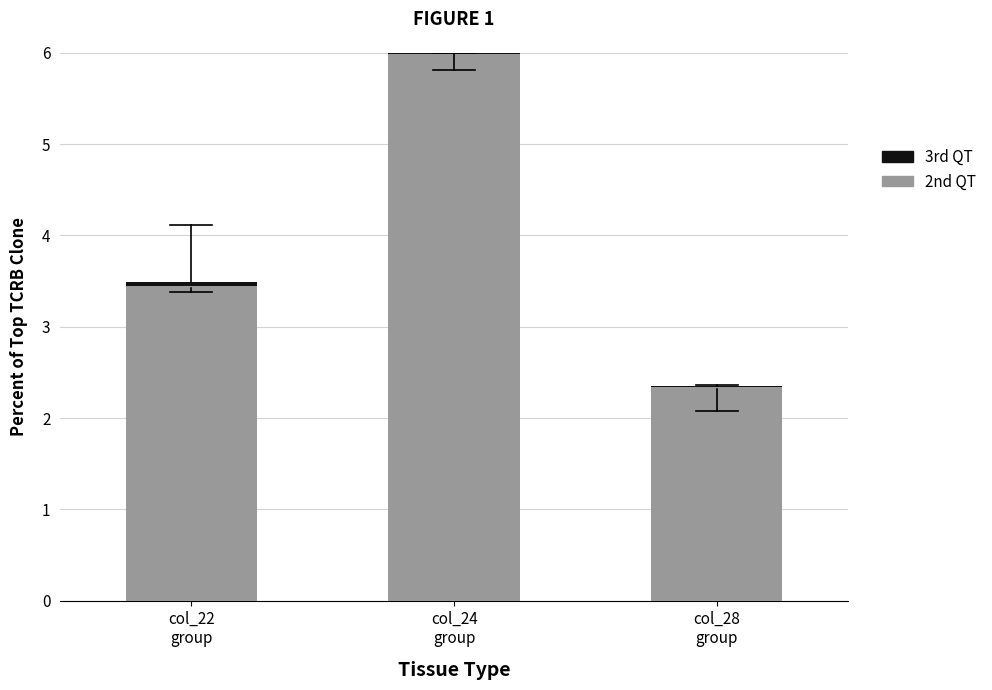

What is the sum of all 2nd QT values?

11.8